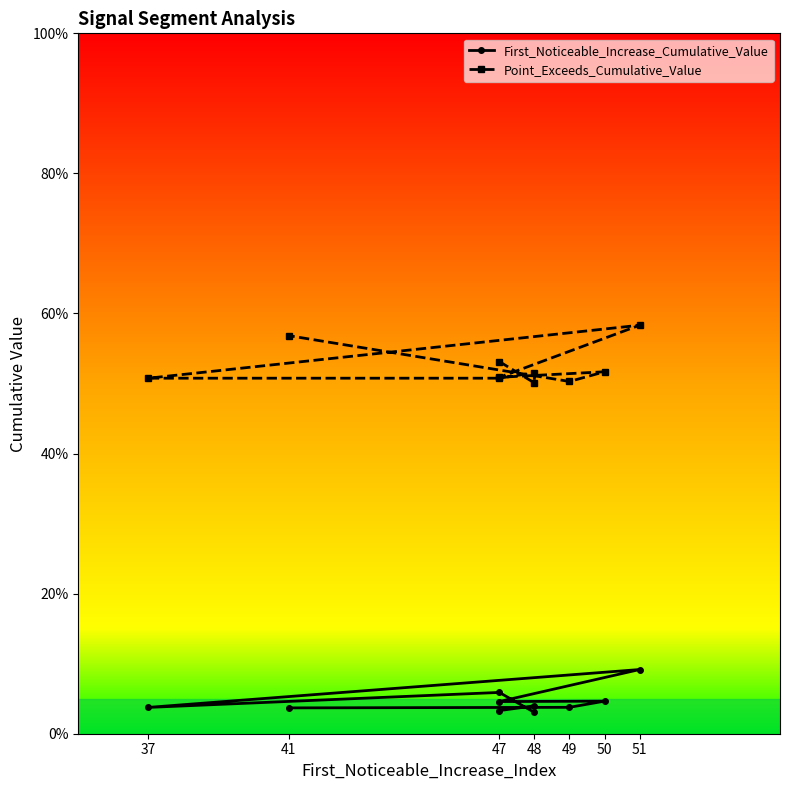

True or false: Point_Exceeds_Cumulative_Value and First_Noticeable_Increase_Cumulative_Value cross at least once.

False